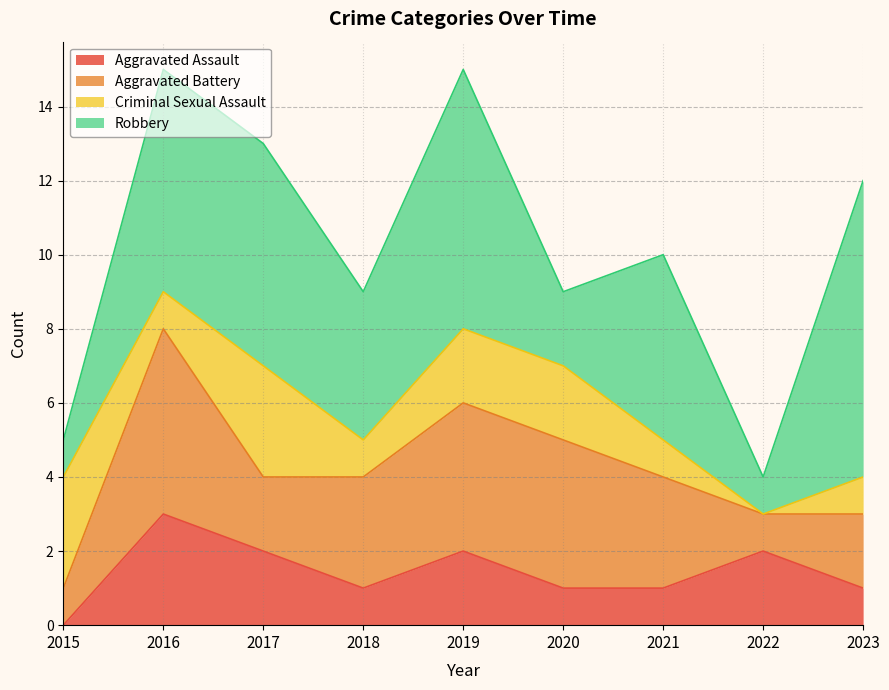

What is the greatest value displayed?

8